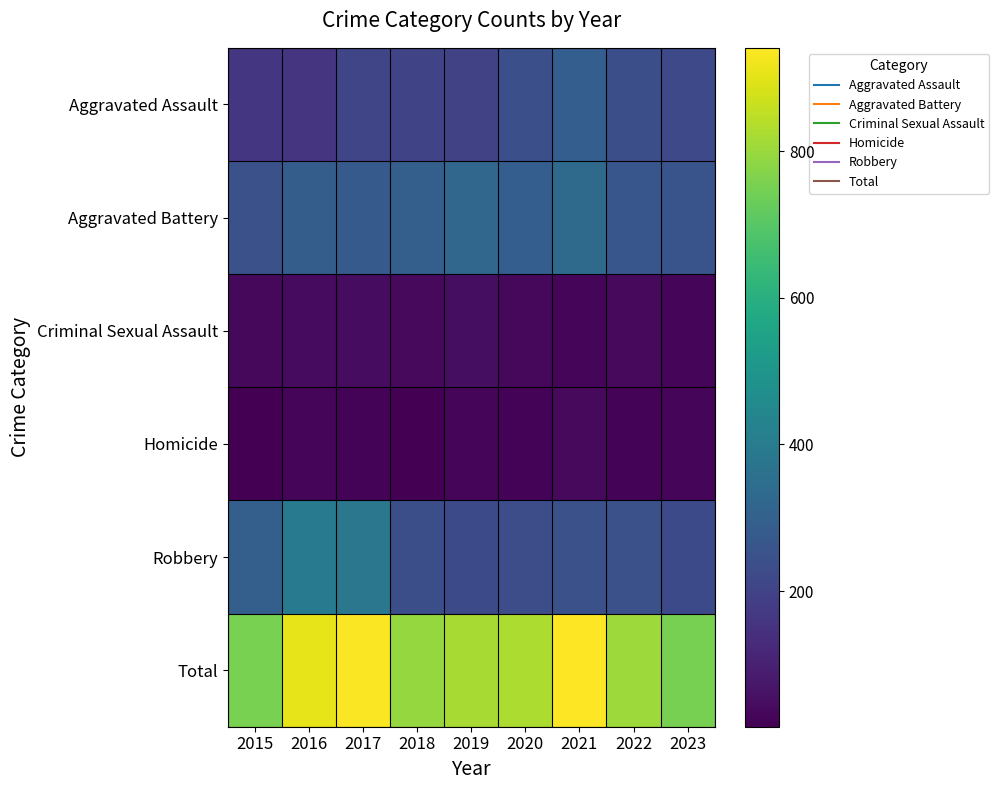

What is the difference between the highest and lowest values at 2022?

784